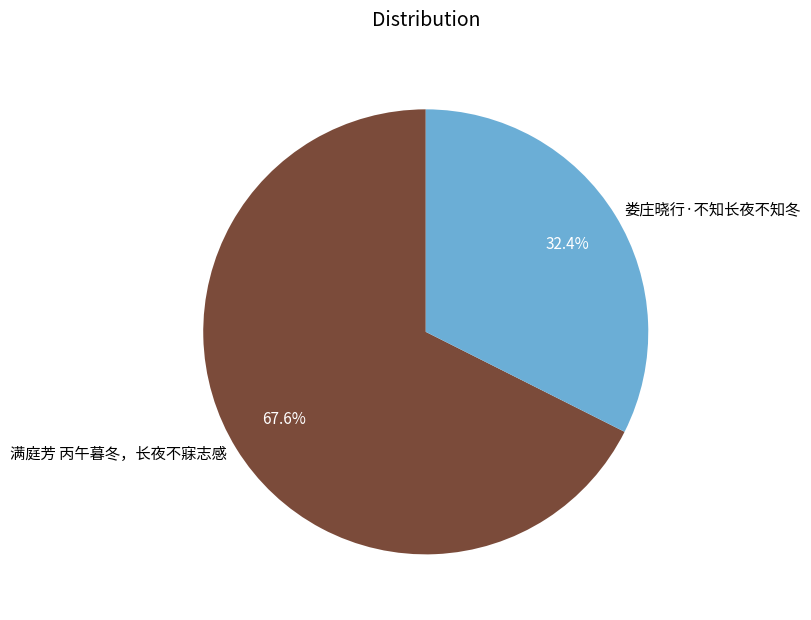

What portion of the pie excludes 娄庄晓行·不知长夜不知冬?

67.6%